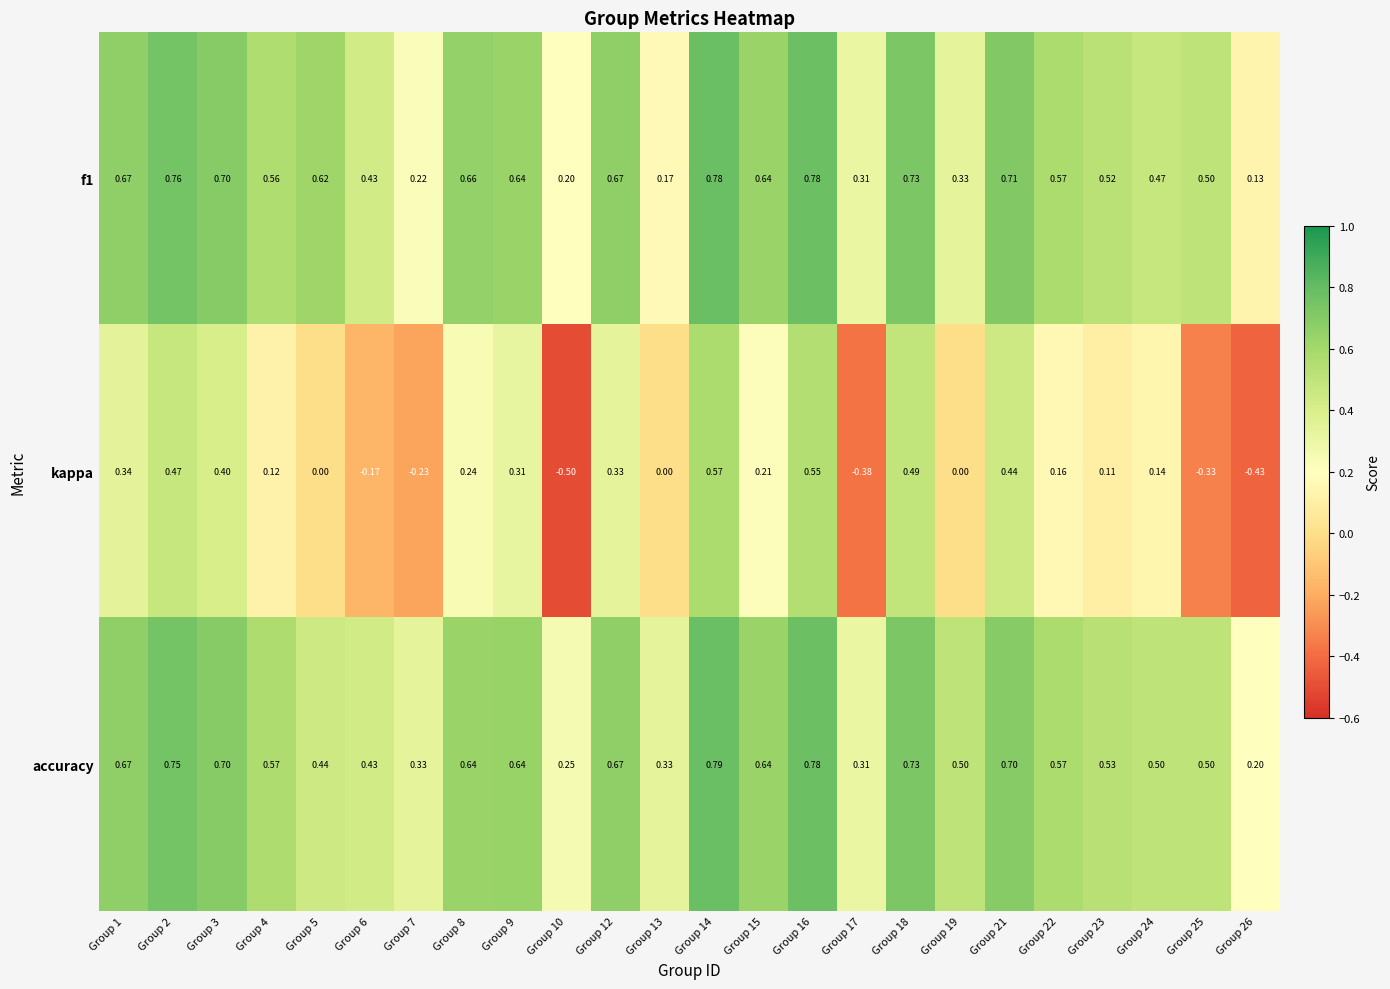

Which series has the widest spread of values?

kappa